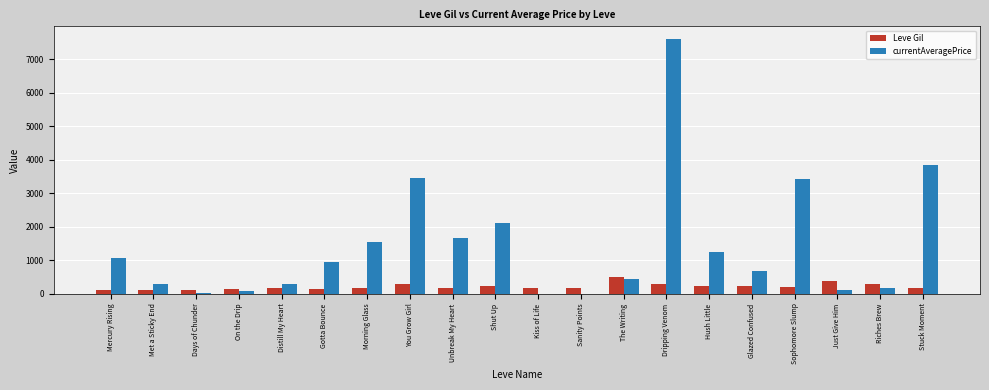

Which series has the largest total across all categories?

currentAveragePrice